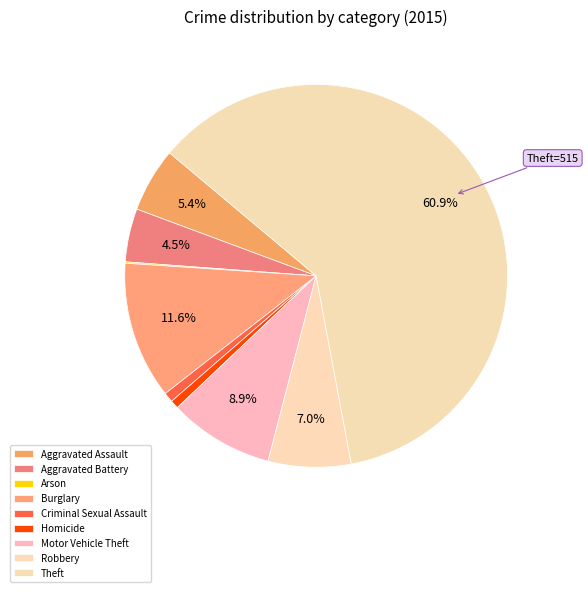

To the nearest percent, what is the difference between the largest and smallest slice percentages?

61%